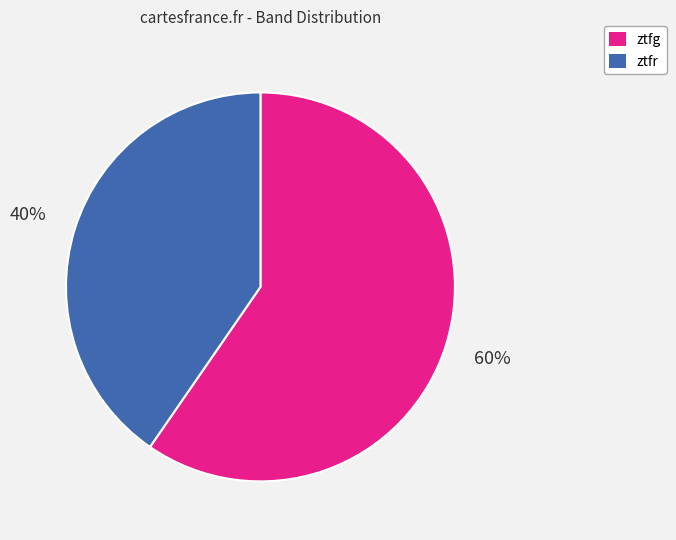

To the nearest percent, what is the combined percentage of ztfg and ztfr?

100%